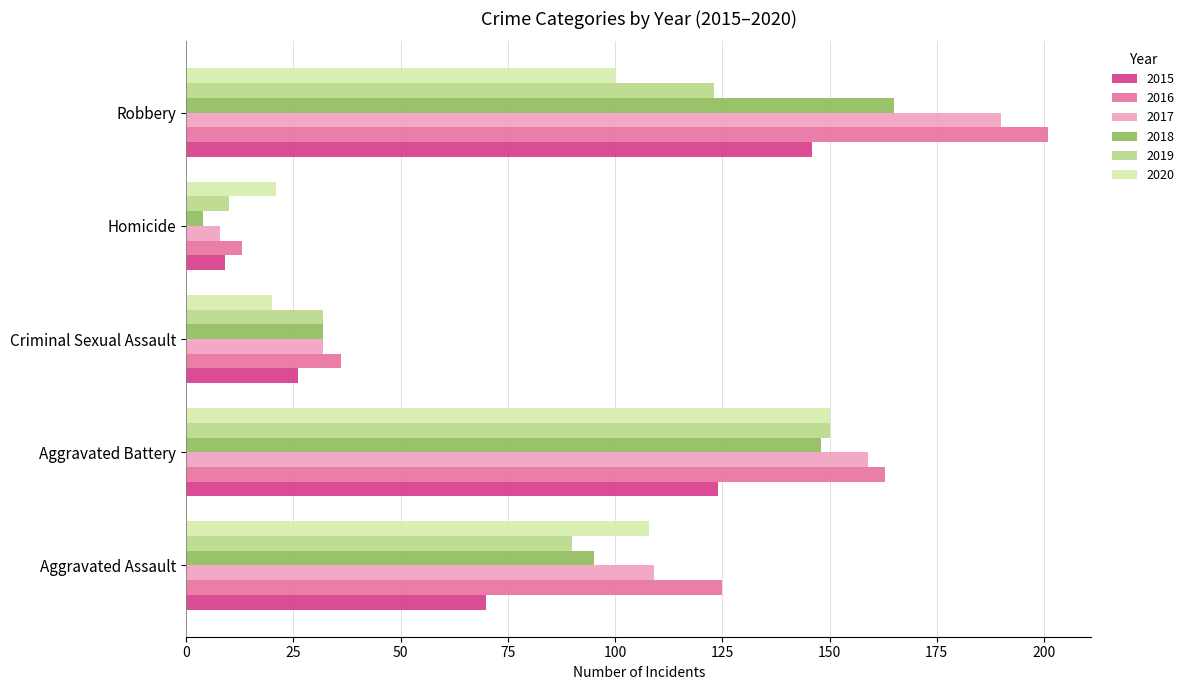

Which series has the largest range (max minus min)?

2016